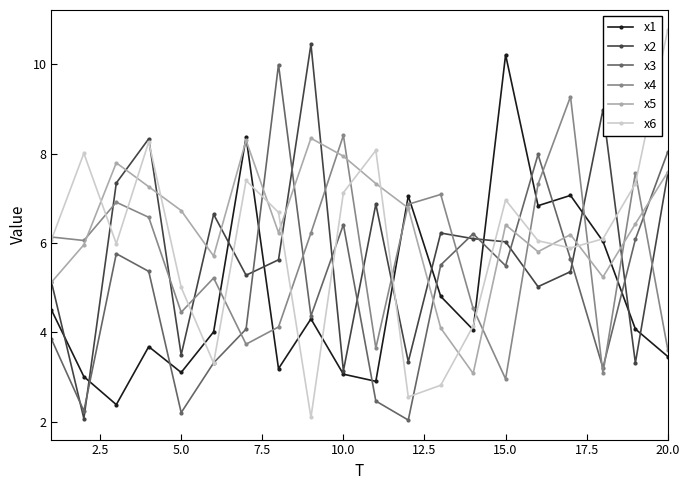

What is the minimum value shown in the chart?

2.0